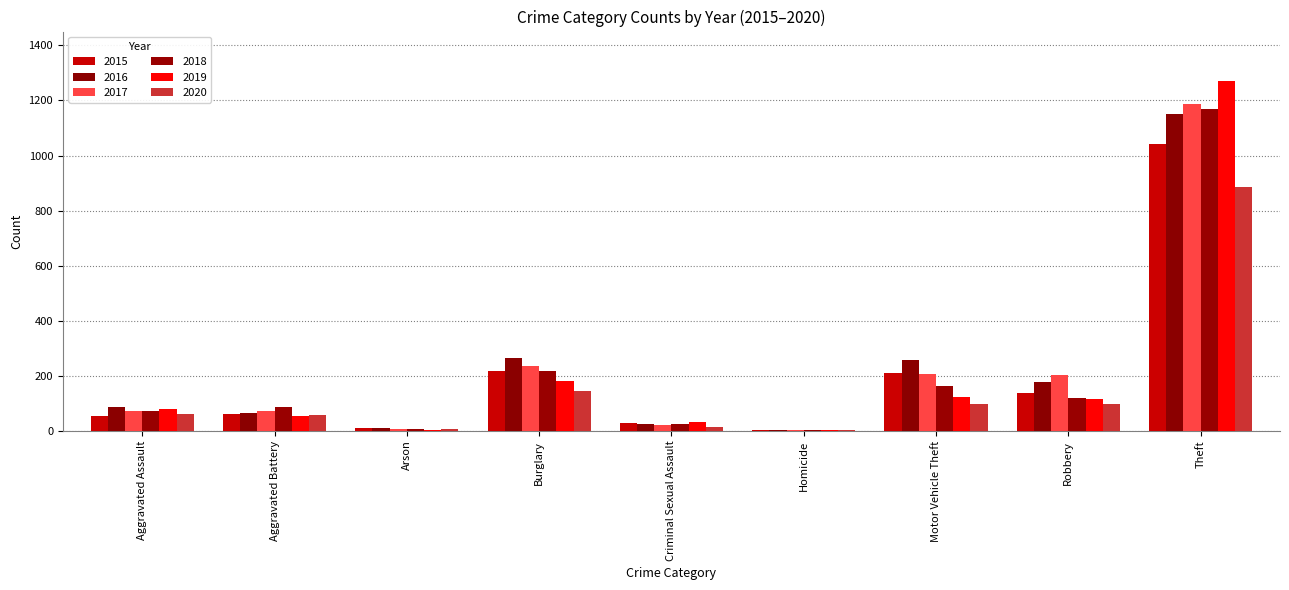

How many distinct data groups are displayed?

6